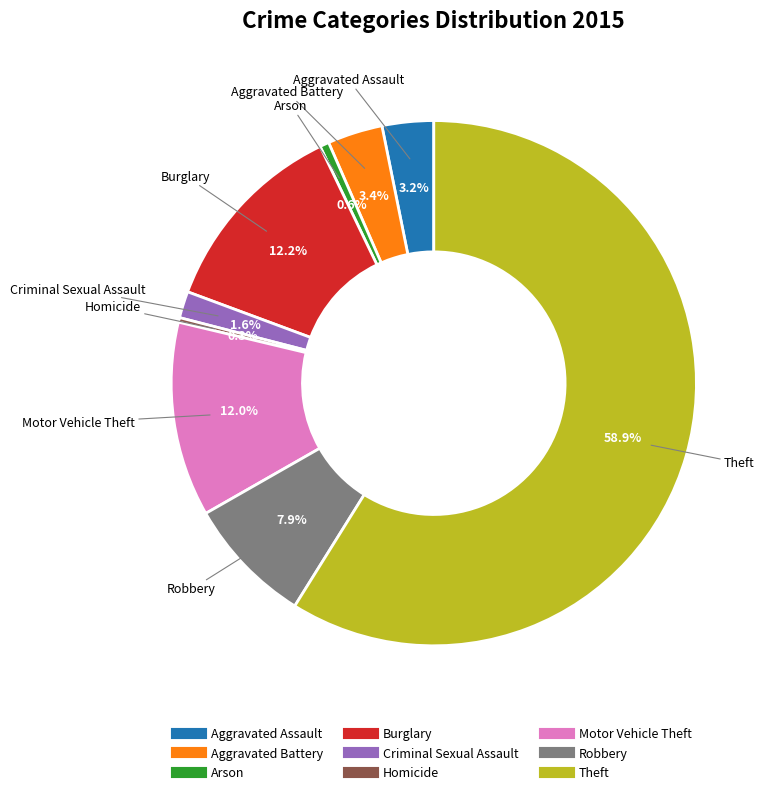

Is it true that Burglary is 12% of the pie?

True